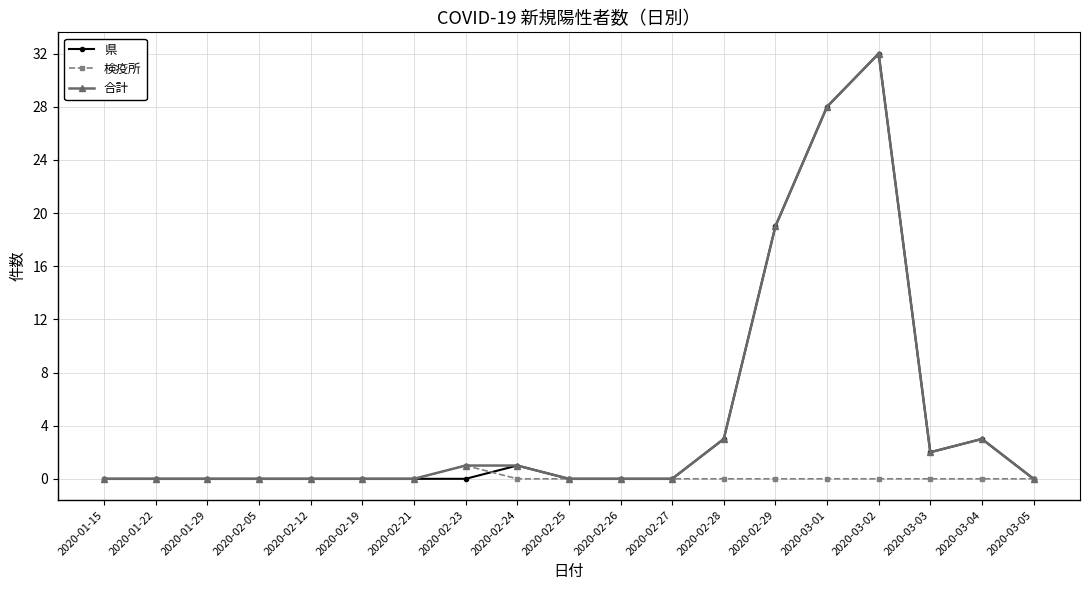

At which category is the sum across all series the highest?

2020-03-02